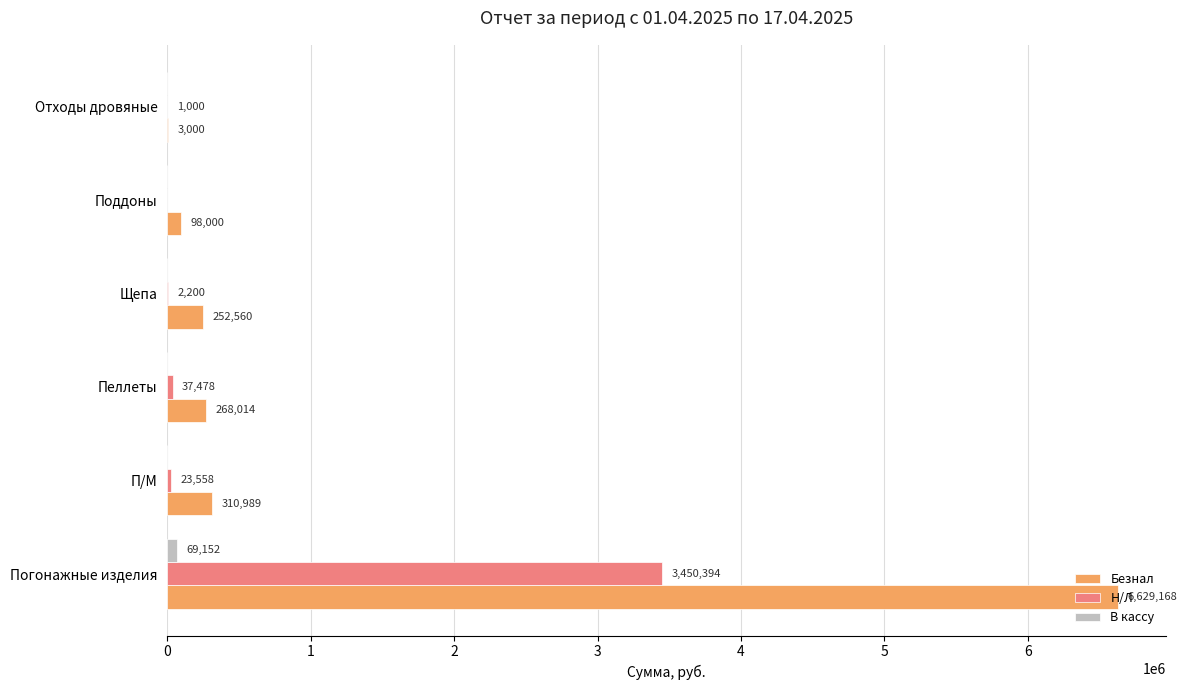

At which category is the sum across all series the highest?

Погонажные изделия